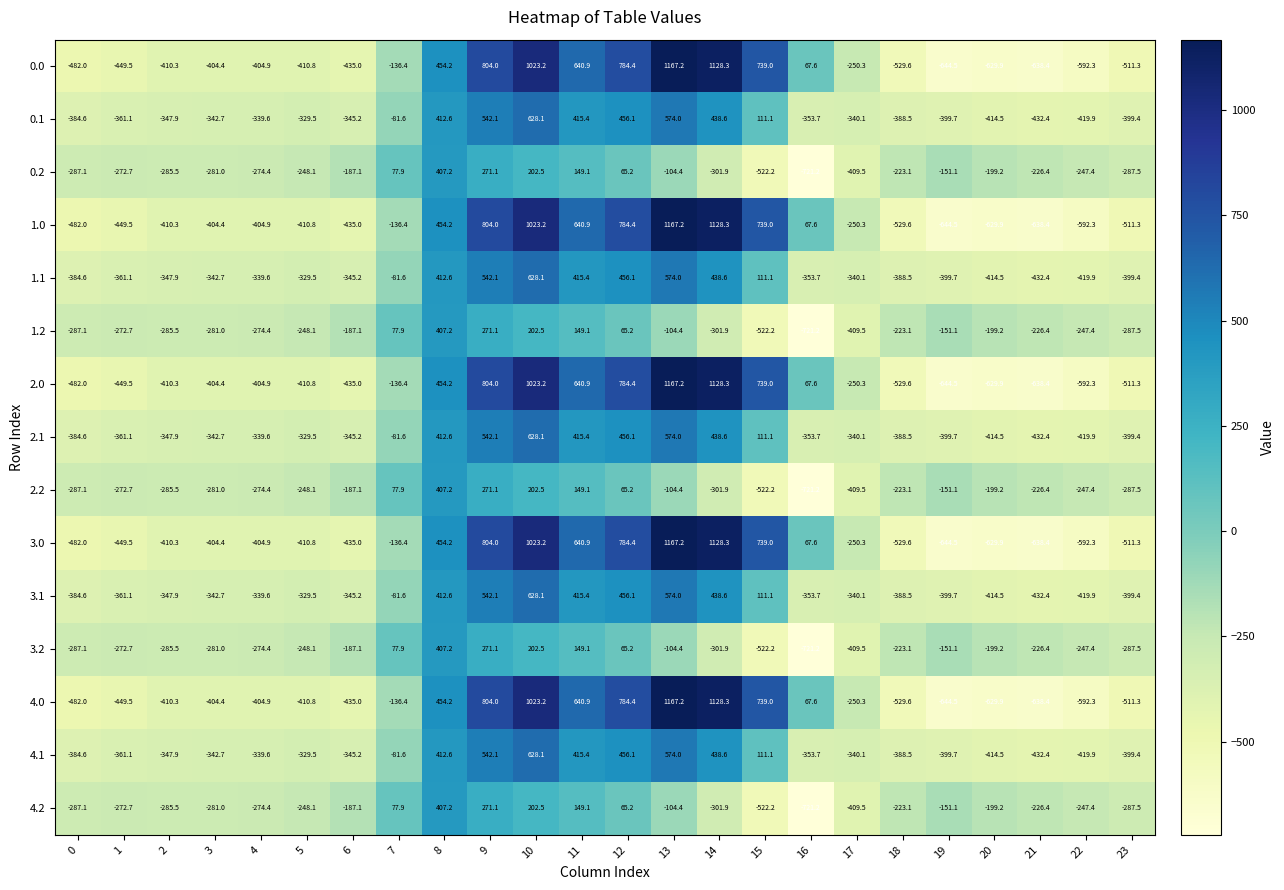

The 2.2 series shows -324.1 at 21. True or false?

False